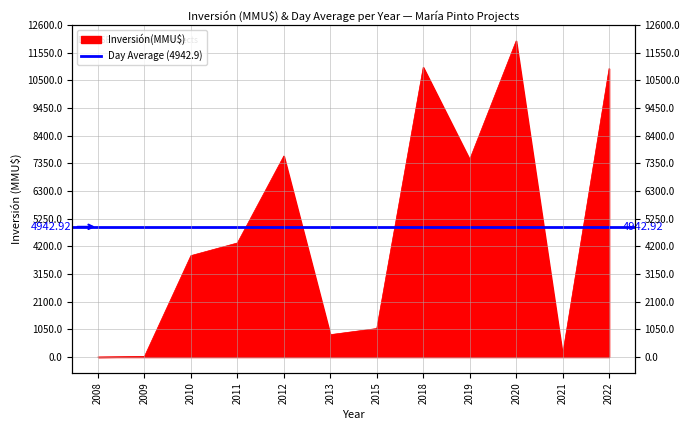

Reading left to right, list all the values displayed in this chart.

2008=0	2009=22	2010=3850	2011=4330	2012=7632	2013=850	2015=1082	2018=11000	2019=7500	2020=12000	2021=99	2022=10950